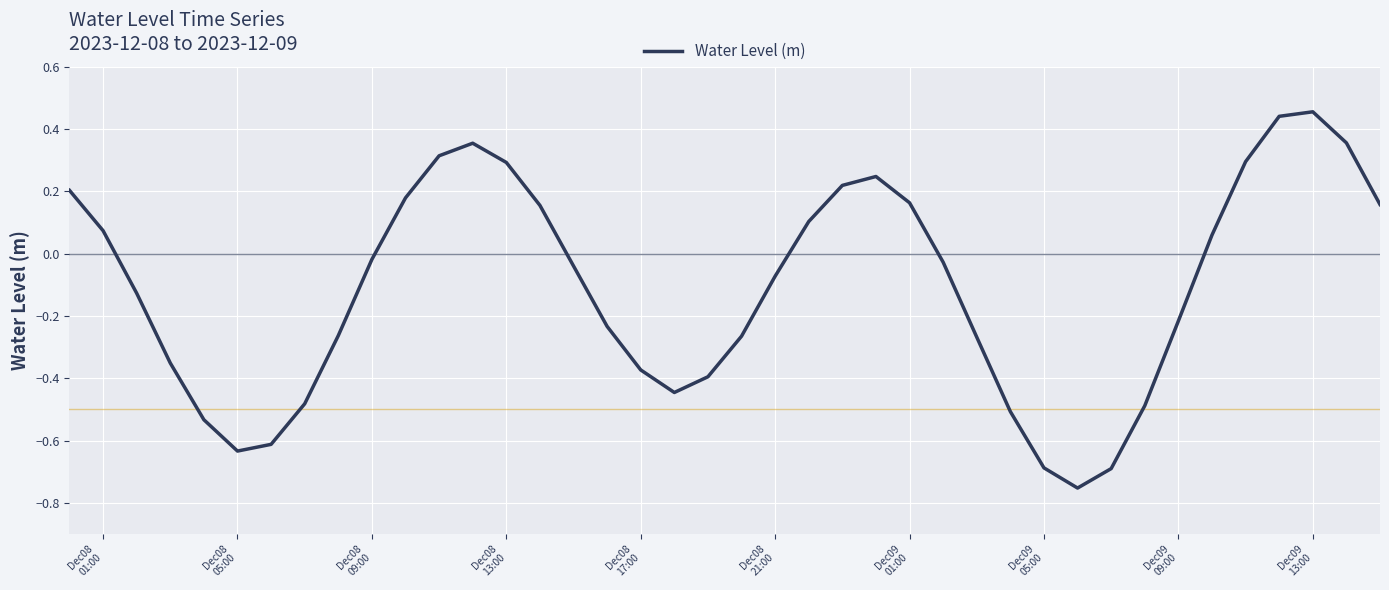

How many lines are shown in the chart?

1